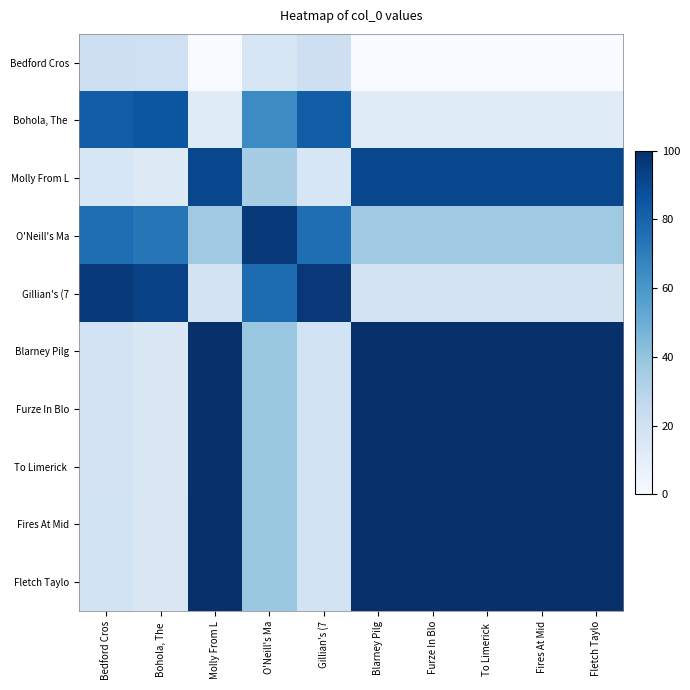

Between Bedford Cros and Fires At Mid, which series saw the biggest shift?

Fires At Mid